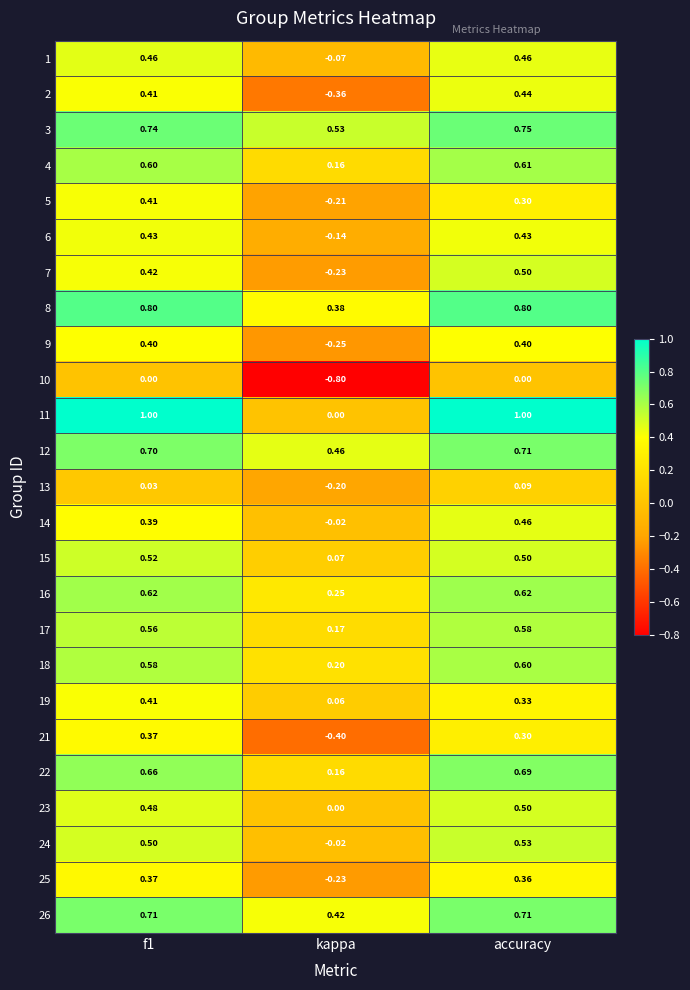

At which category is the sum across all series the highest?

accuracy